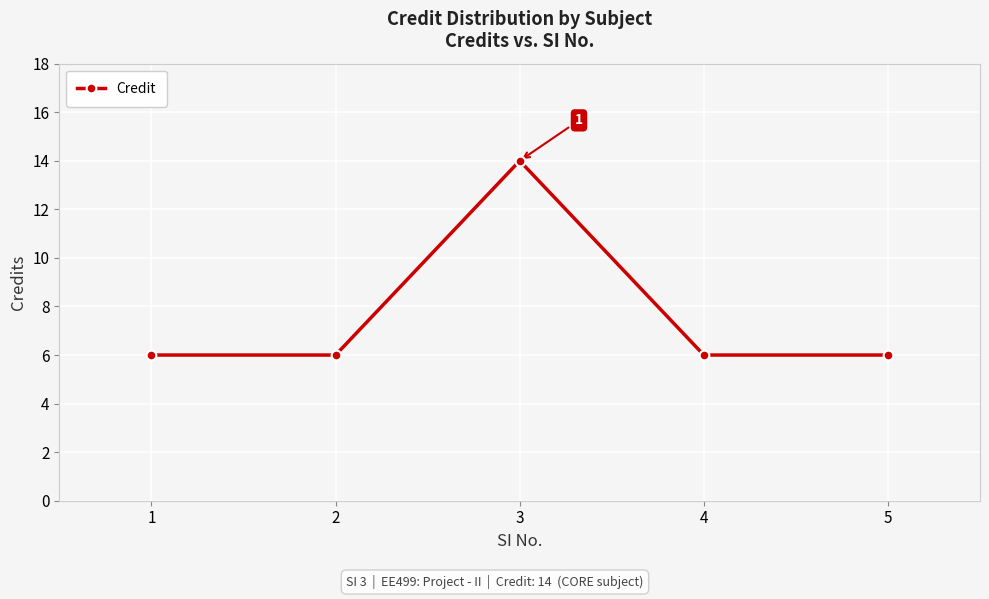

How many lines are shown in the chart?

1